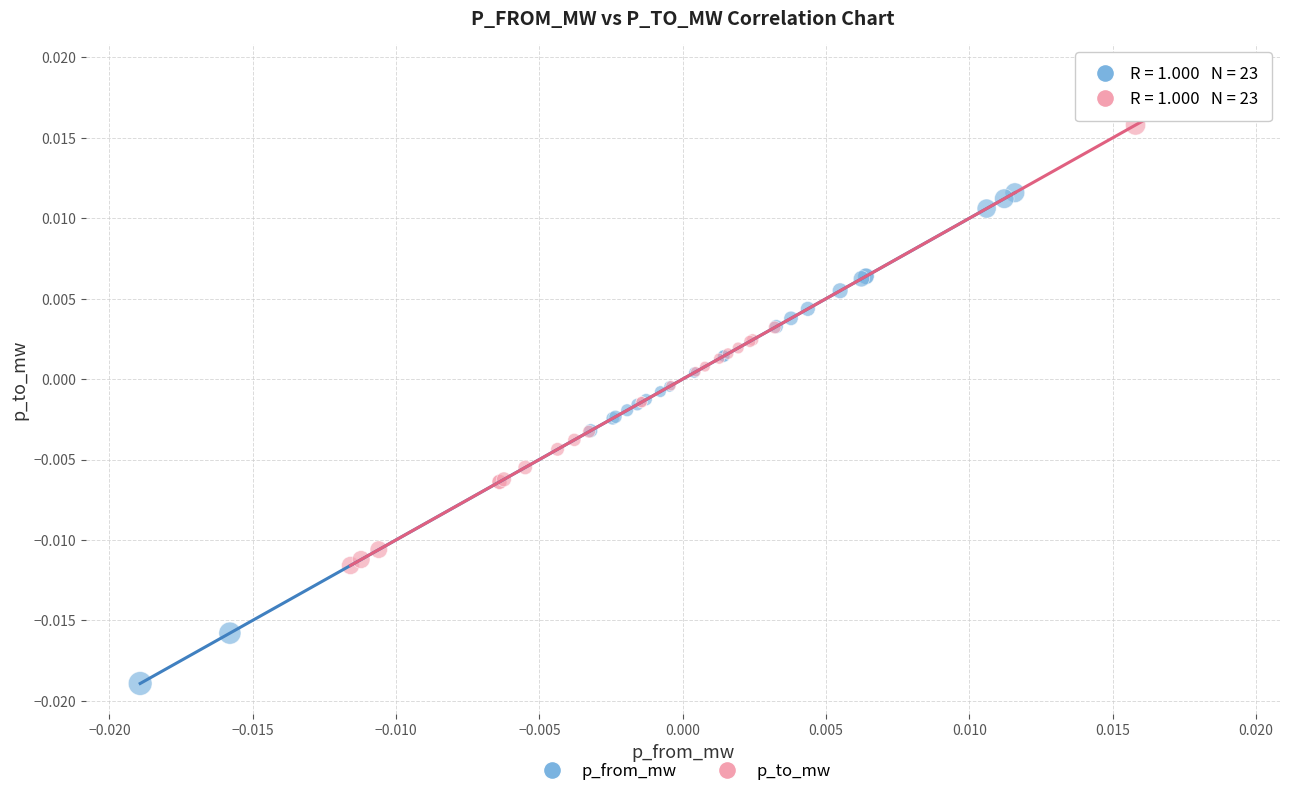

Which series reaches the maximum Y coordinate?

p_to_mw